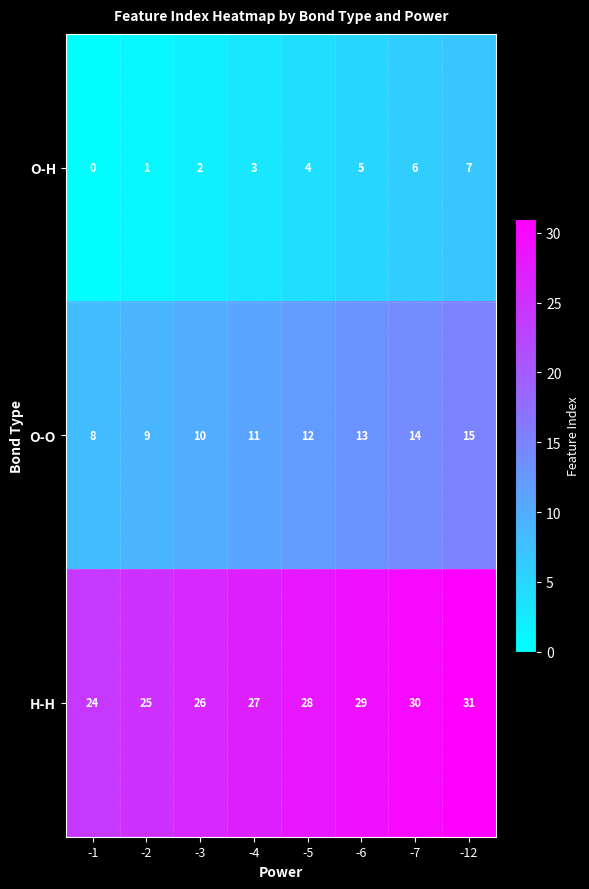

How many categories are shown in the chart?

8